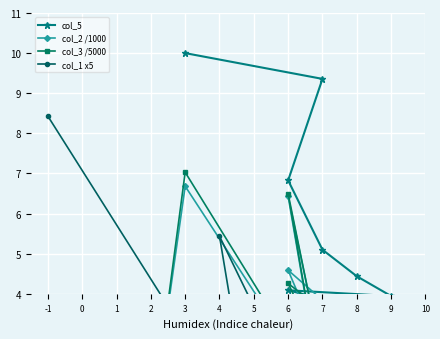

True or false: col_5 and col_3 /5000 cross at least once.

True